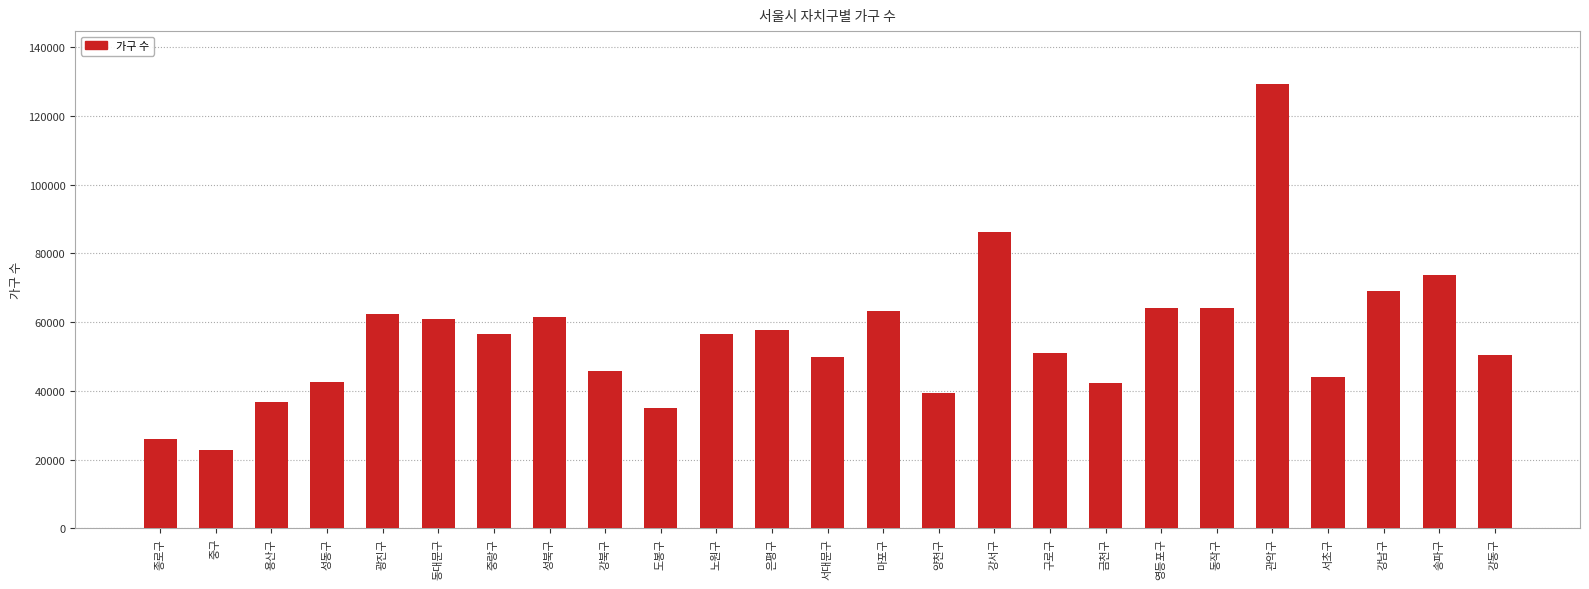

What is the label of the 5th bar from the left?

광진구